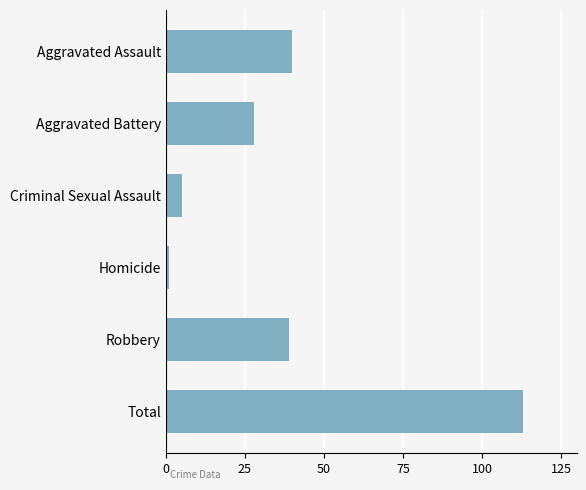

The value at Total is 184. True or false?

False